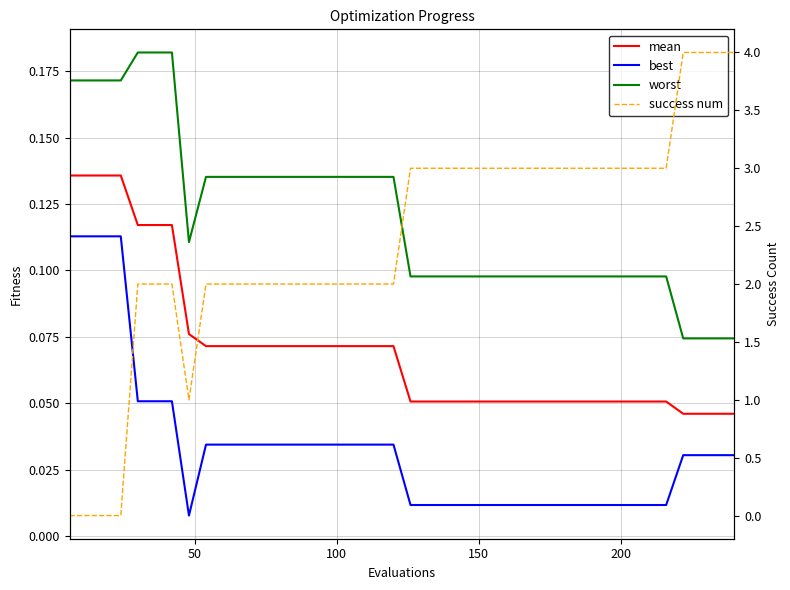

Is it true that worst equals 0.1 at 23?

False